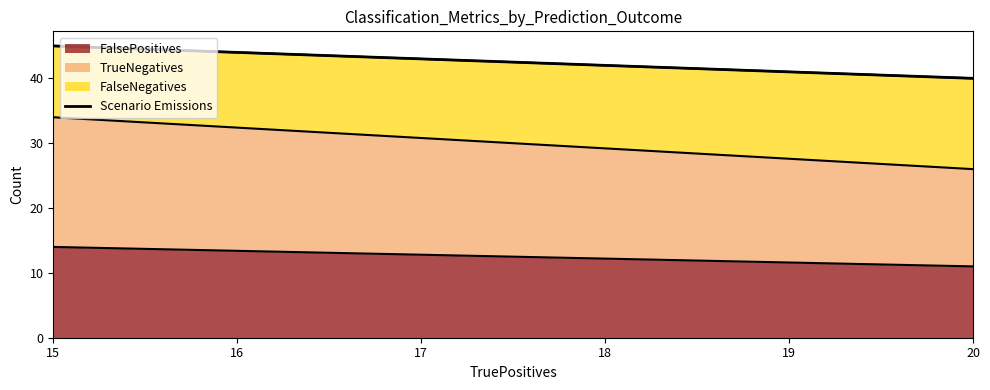

List the labels in order of FalsePositives value, largest first.

15, 20